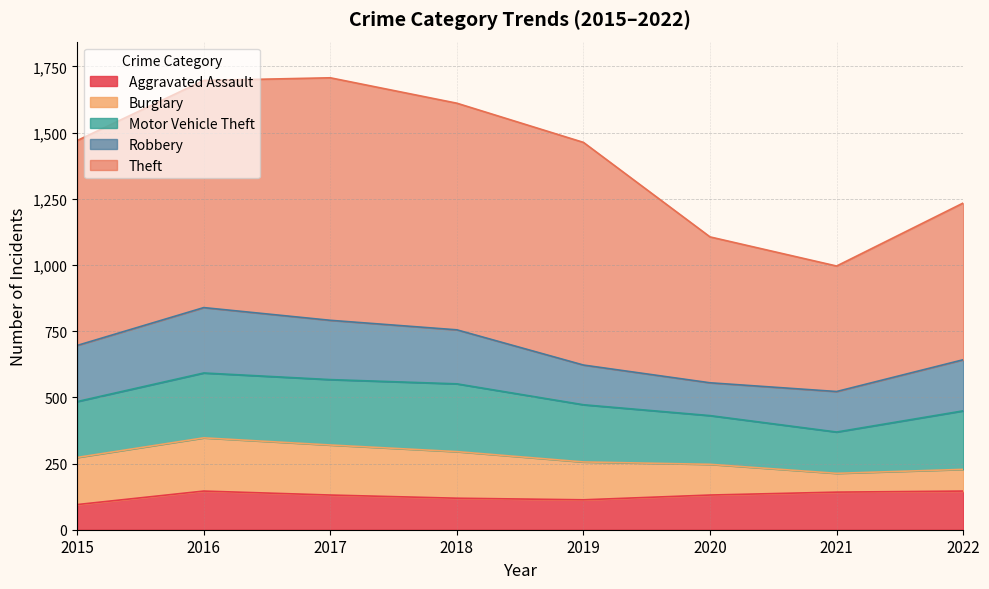

Between which two adjacent categories do Motor Vehicle Theft and Robbery first intersect?

2016 and 2017